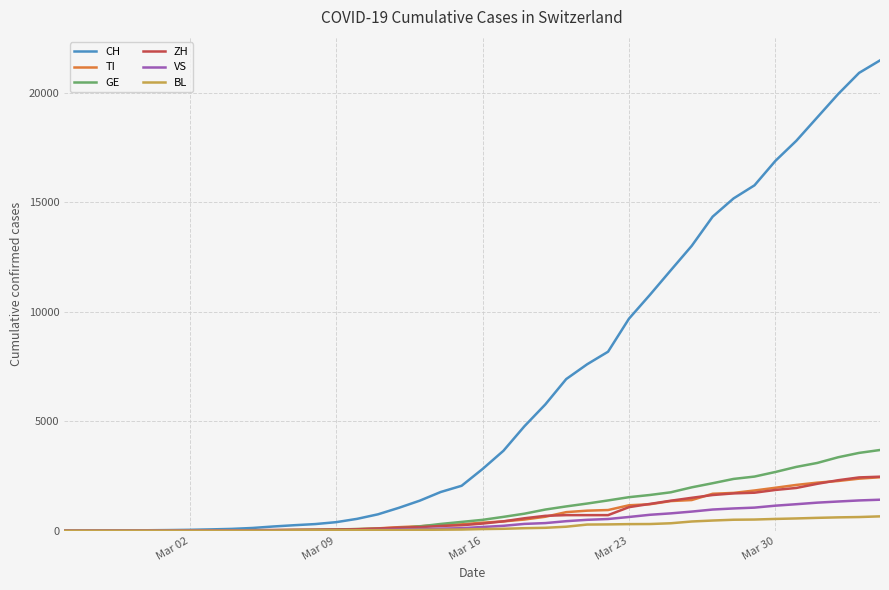

Which series has the widest spread of values?

CH